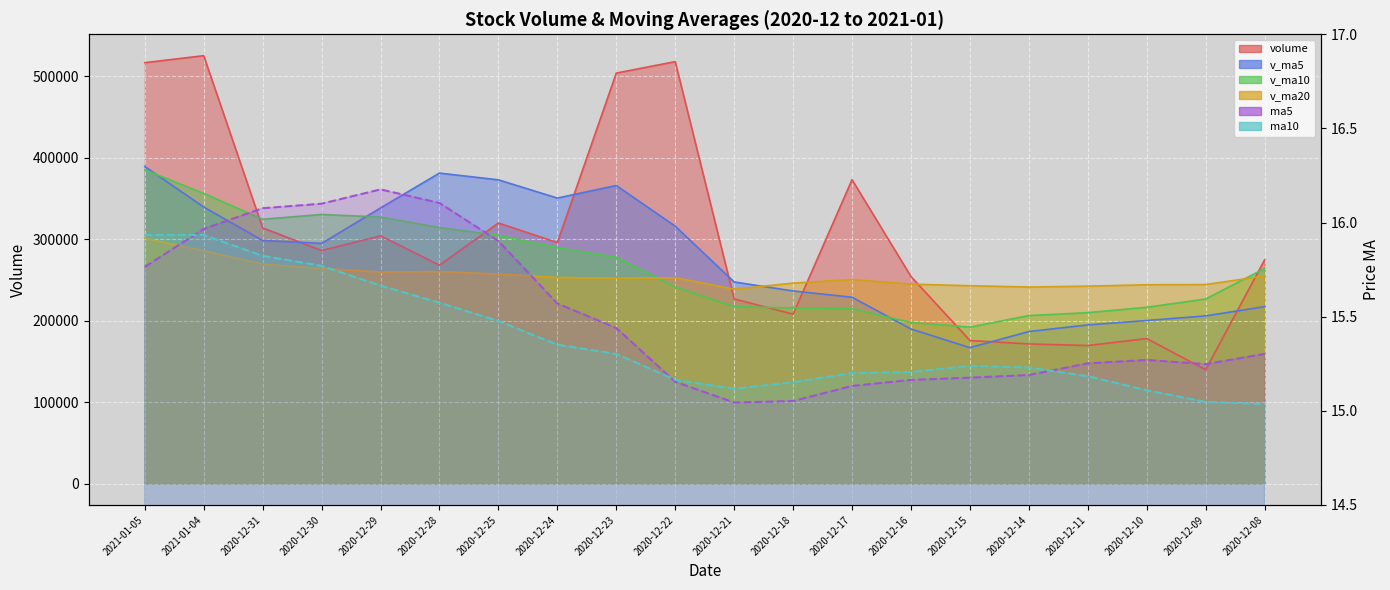

Which series has the largest total across all categories?

volume